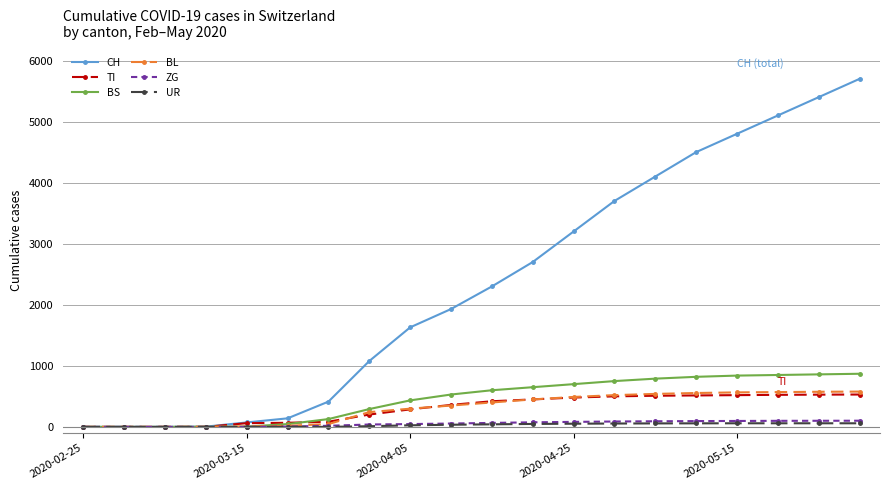

Which series has the largest total across all categories?

CH